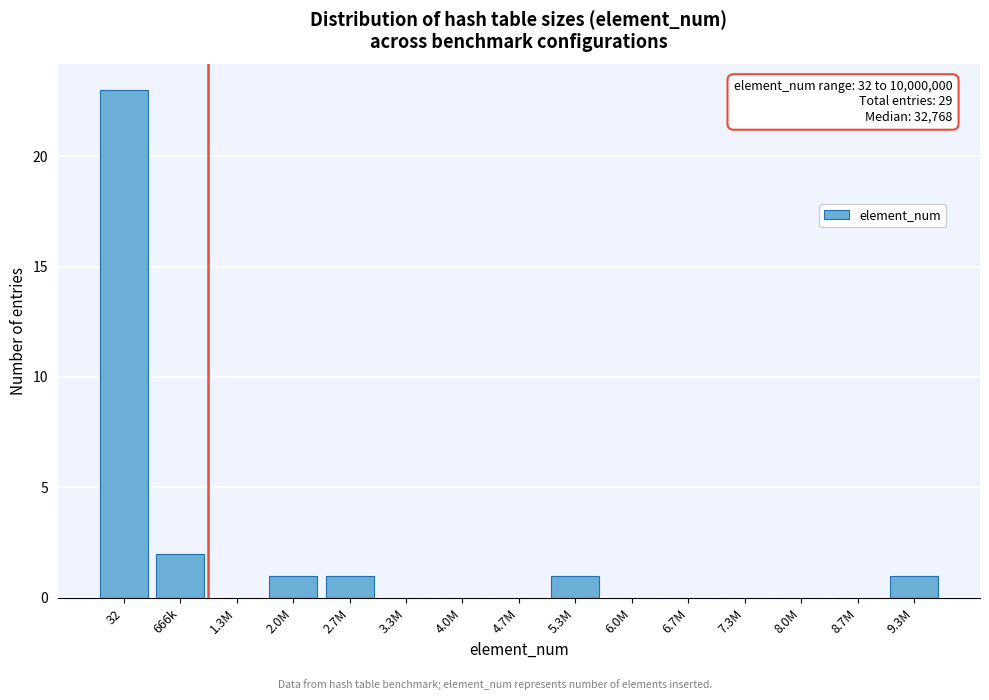

Reading left to right, extract all data points from this chart.

32=23	666k=2	1.3M=0	2.0M=1	2.7M=1	3.3M=0	4.0M=0	4.7M=0	5.3M=1	6.0M=0	6.7M=0	7.3M=0	8.0M=0	8.7M=0	9.3M=1